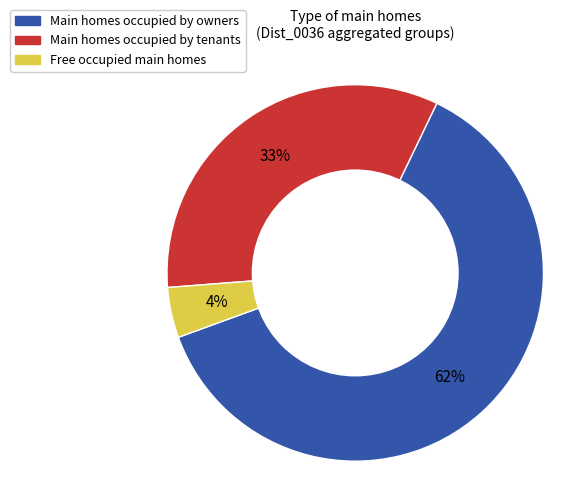

To the nearest percent, what is the average slice percentage?

33%